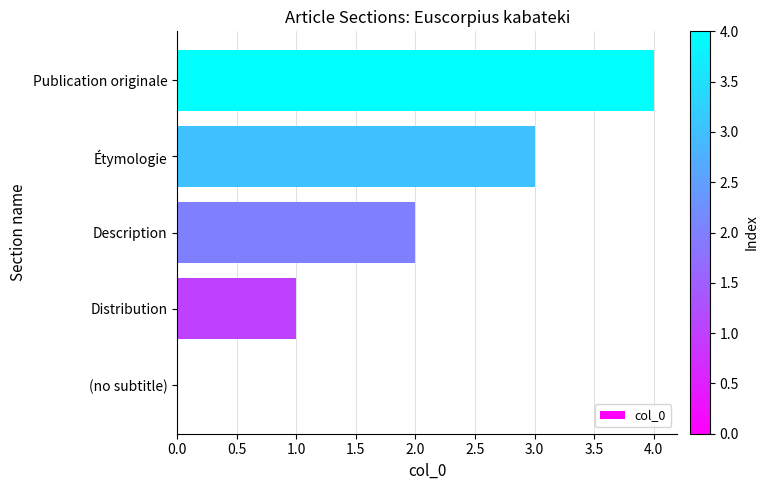

What is the change in value from Distribution to Description?

+1